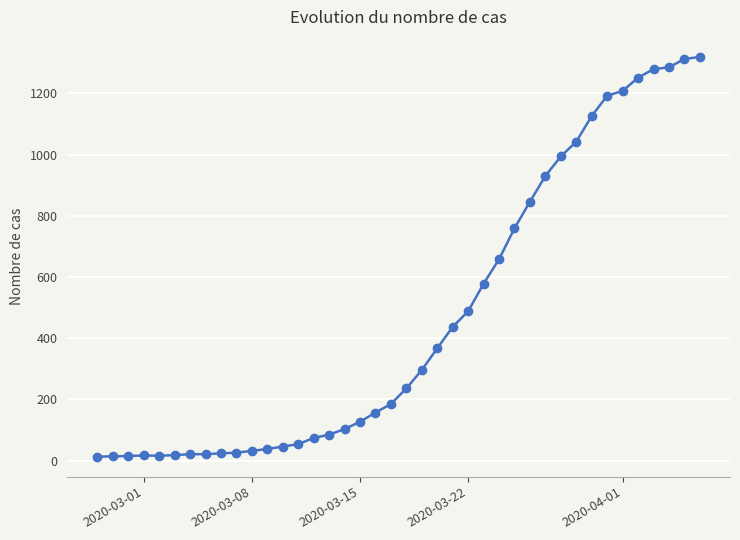

What is the sum of all values?

18689